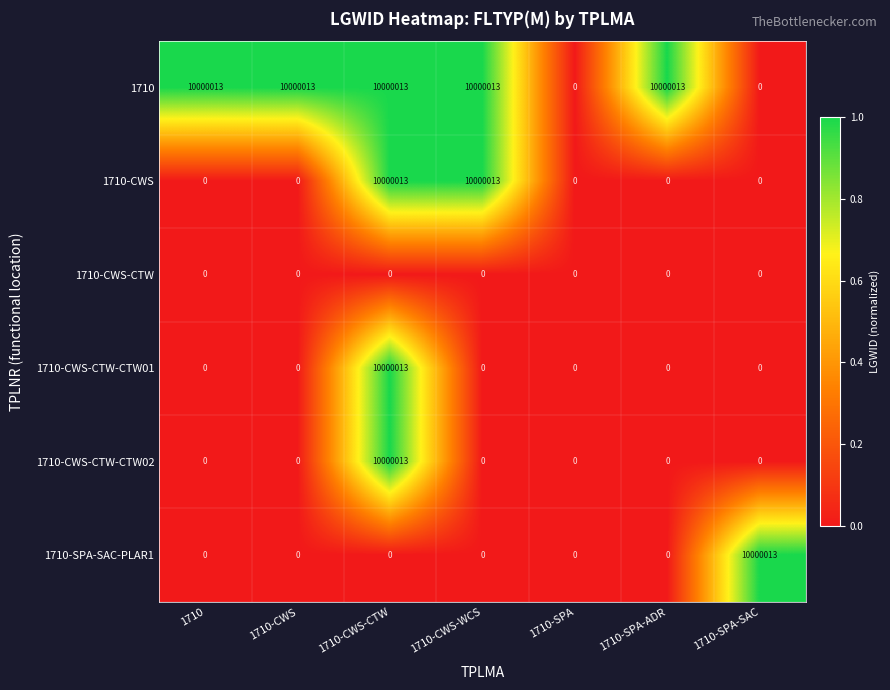

The 1710-CWS-CTW-CTW02 series shows 3419251 at 1710-SPA. True or false?

False